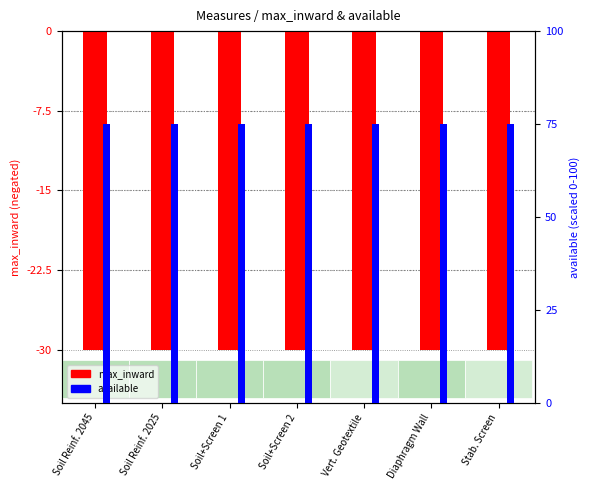

What is the minimum value for available?

3